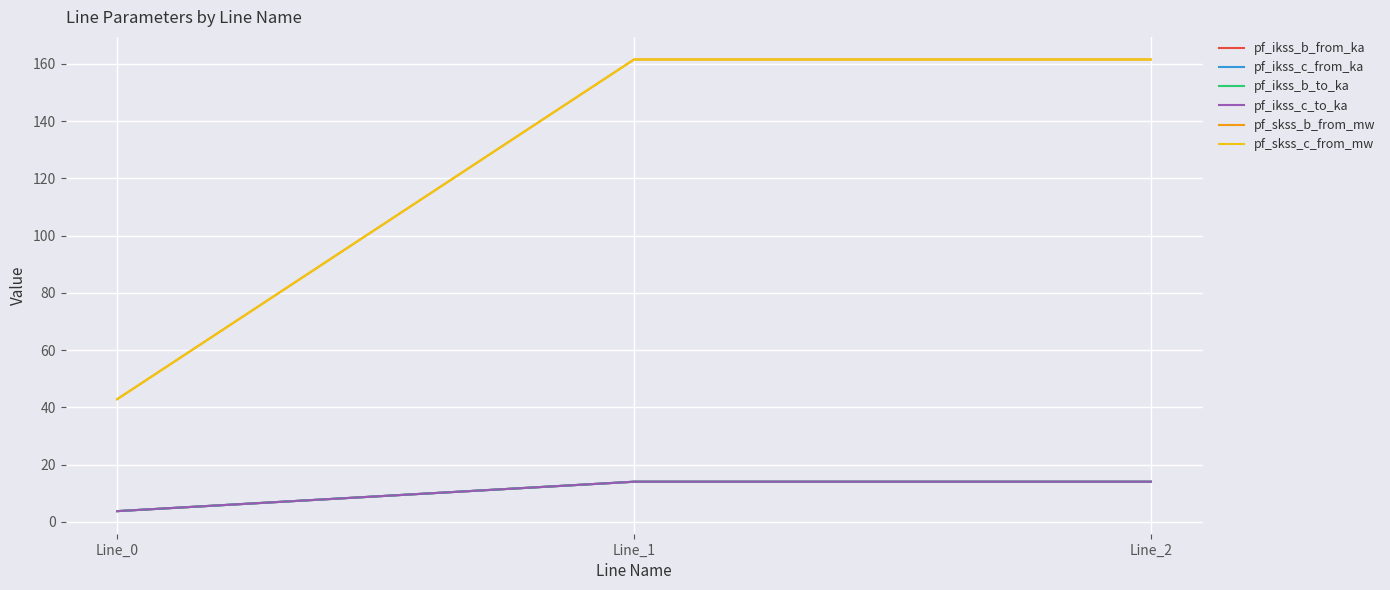

Does the chart display data point markers on the line(s)?

No